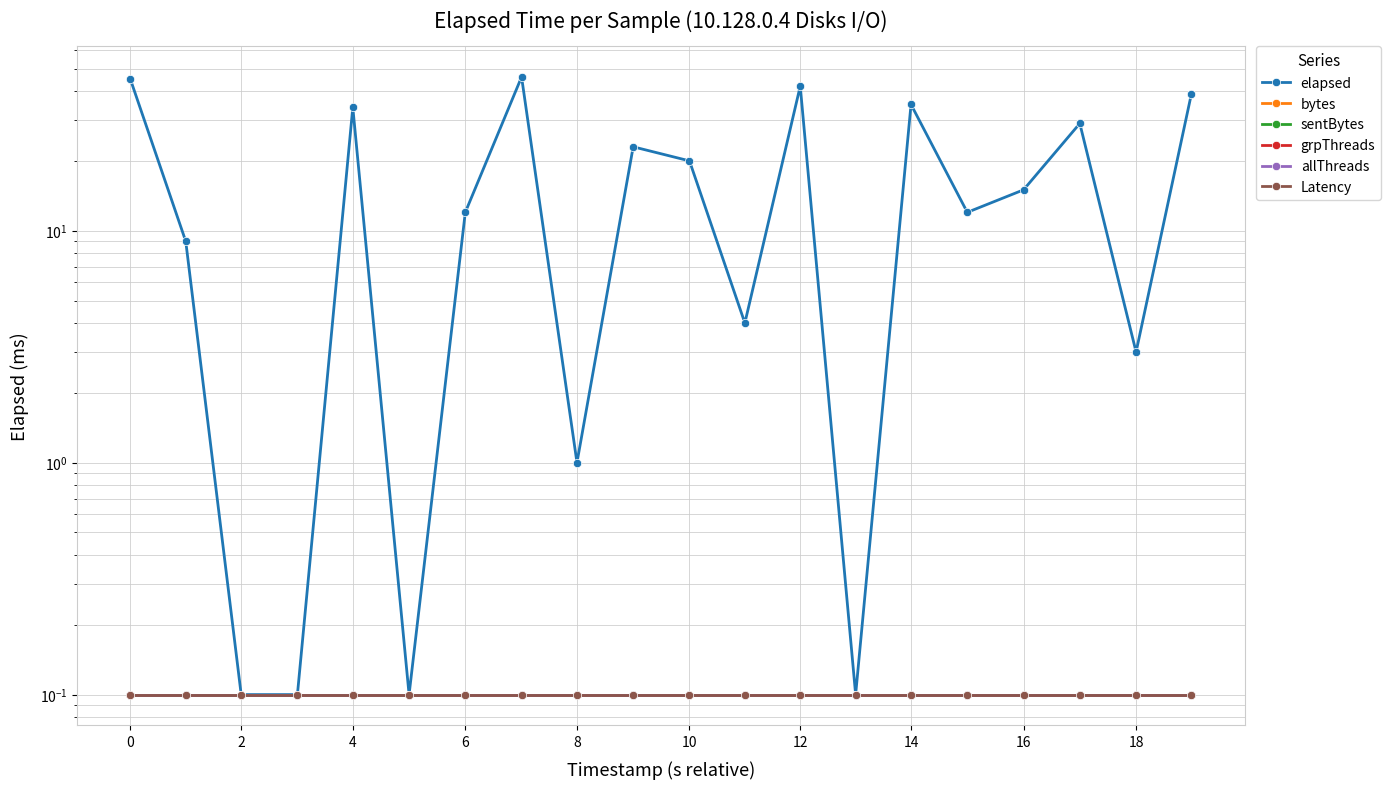

How many lines are shown in the chart?

6